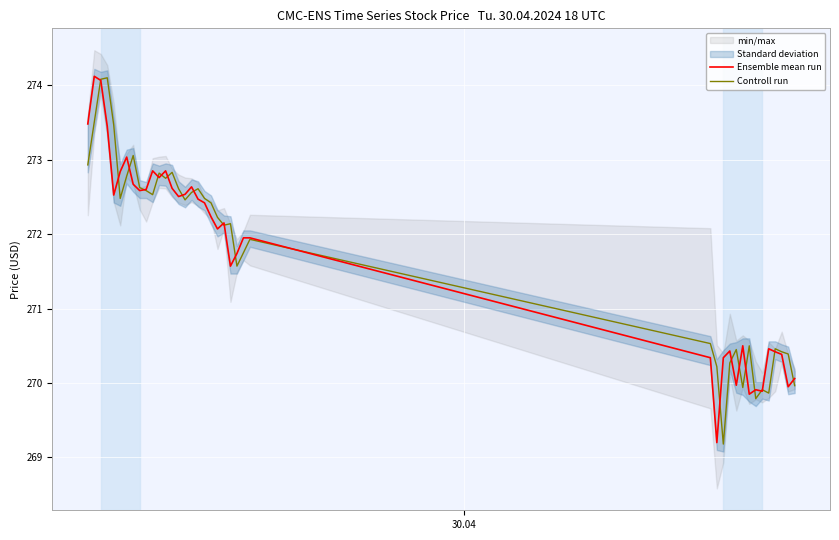

At which label does Ensemble mean run first exceed 272?

30.04